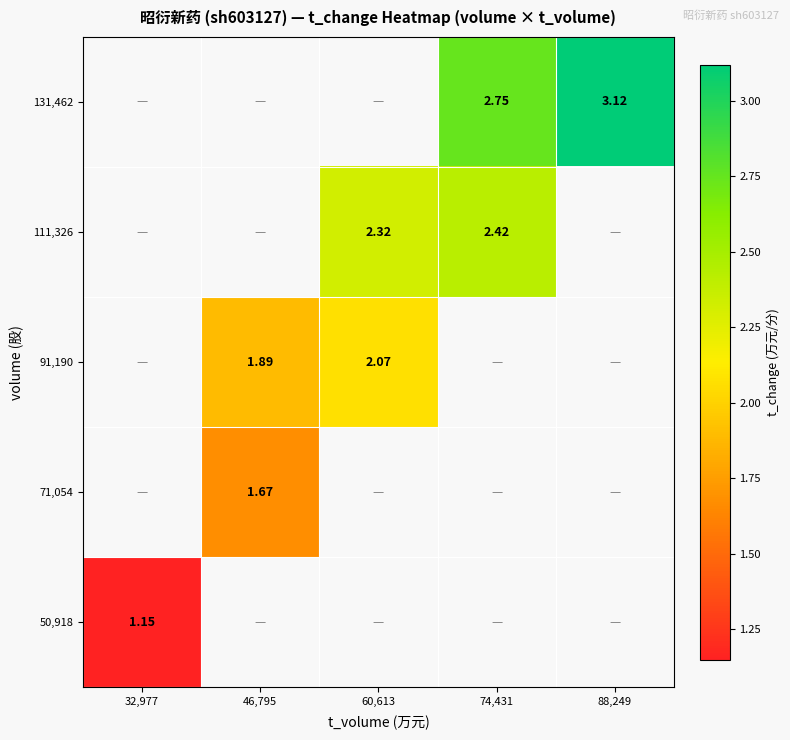

Which category has the highest value in the 131,462 series?

32,977